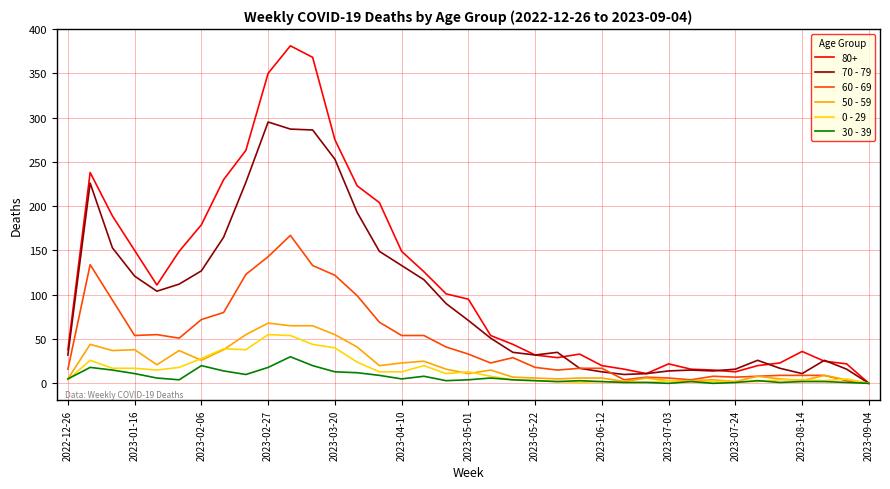

At how many categories does at least one series exceed 106?

16